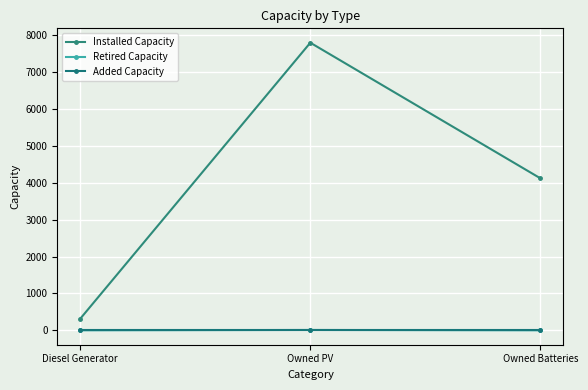

What are all the series names shown in the legend?

Installed Capacity, Retired Capacity, Added Capacity